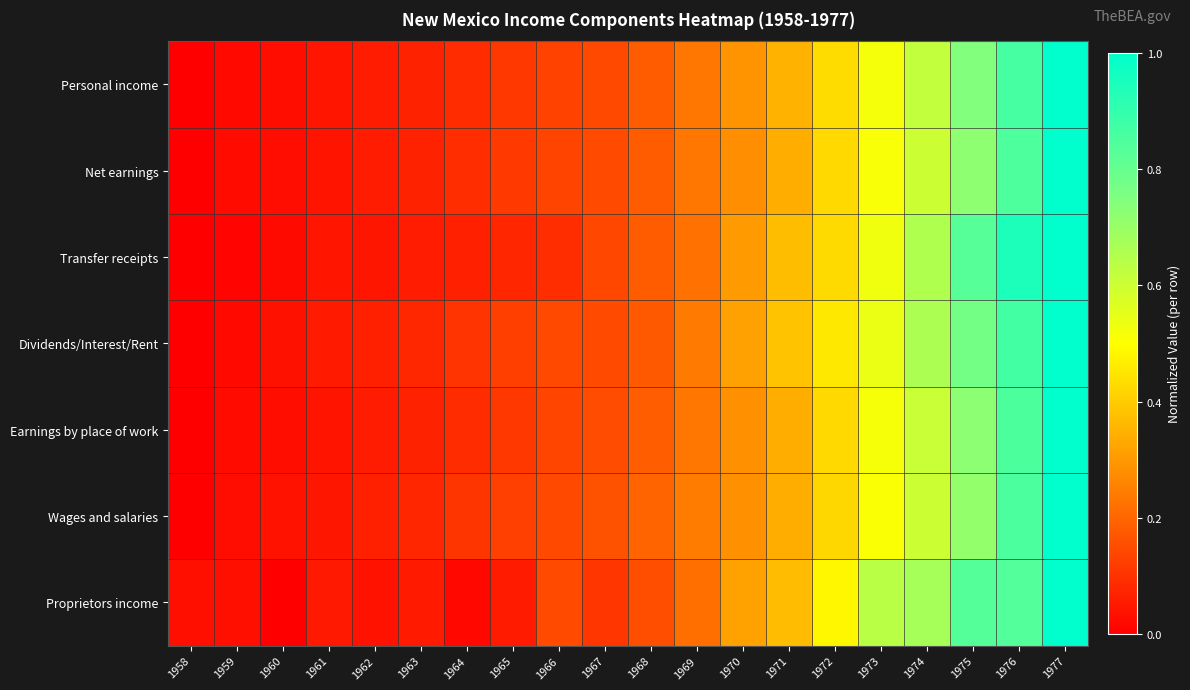

Which category has the lowest value across all series?

1958